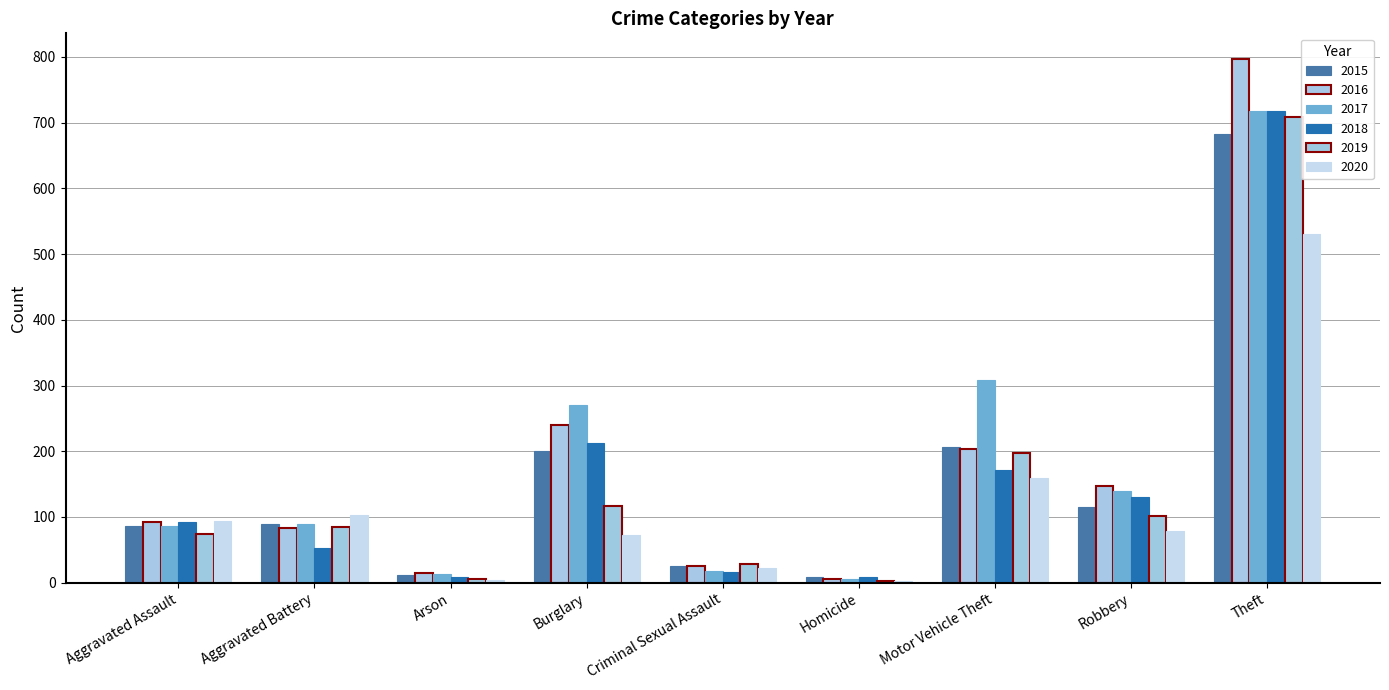

What is the difference between the maximum and minimum values in the 2017 series?

712